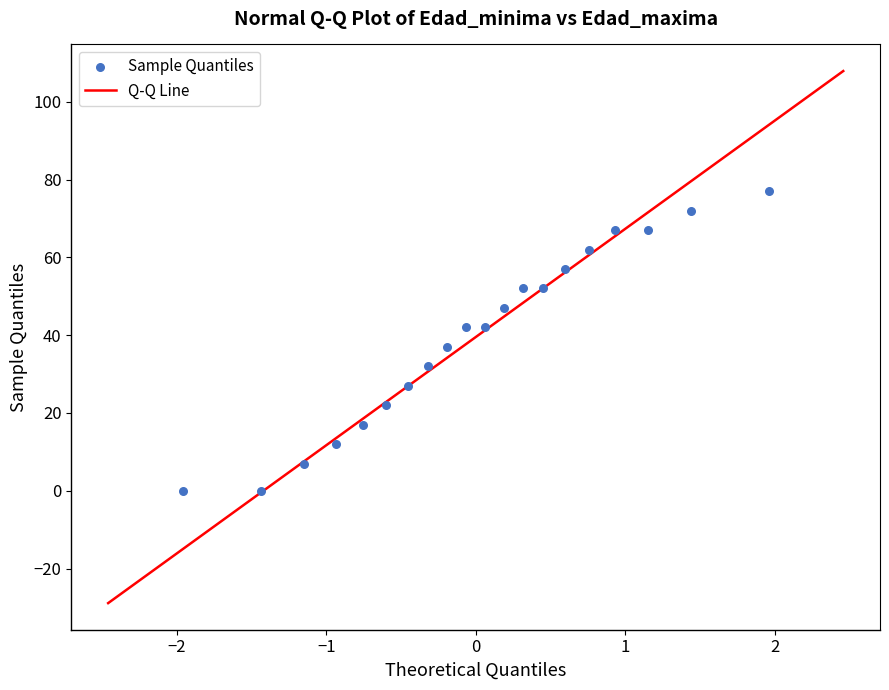

What is the range of Y values (max minus min)?

77